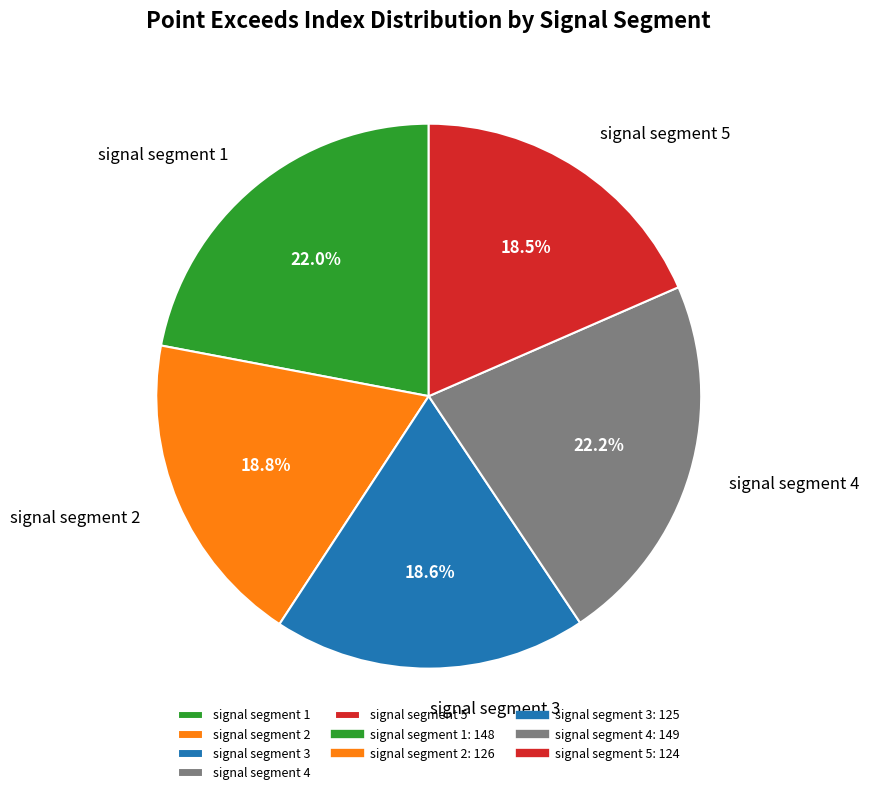

What percentage is the signal segment 1 slice, to the nearest percent?

22%